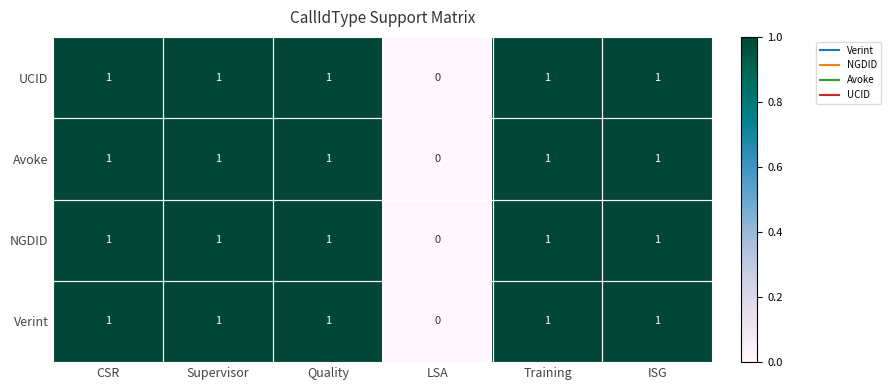

Where is Verint nearest to the value 0?

LSA